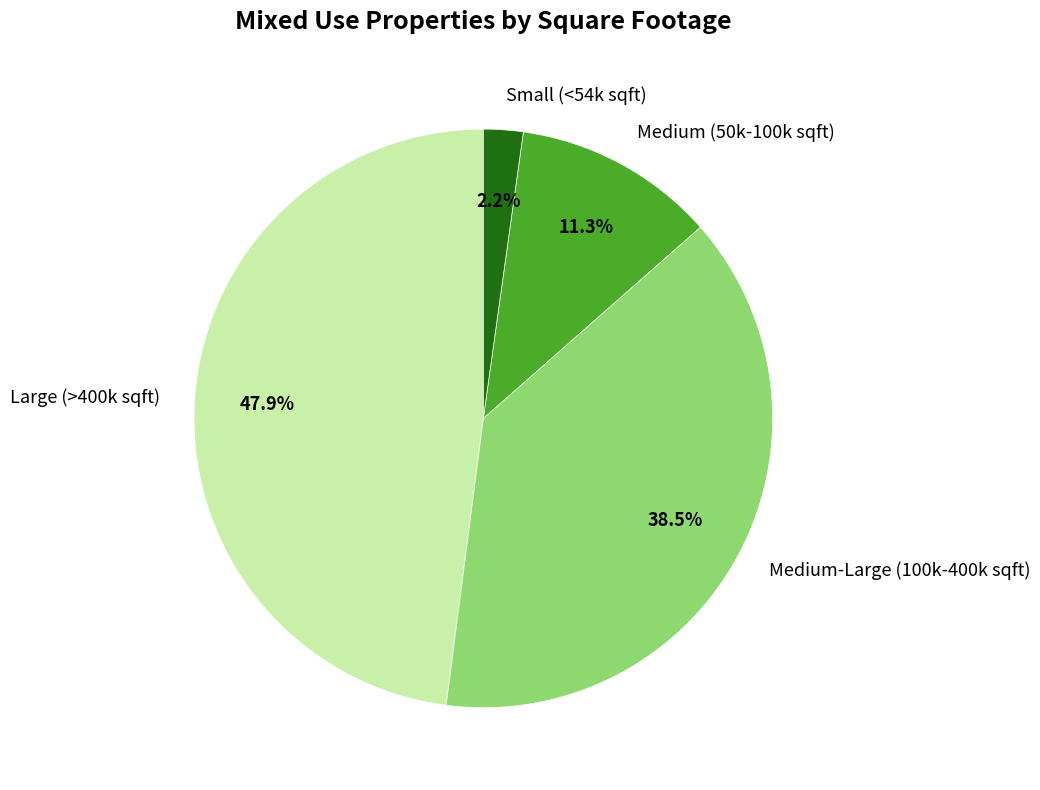

Does Medium-Large (100k-400k sqft) account for over 50% of the chart?

No